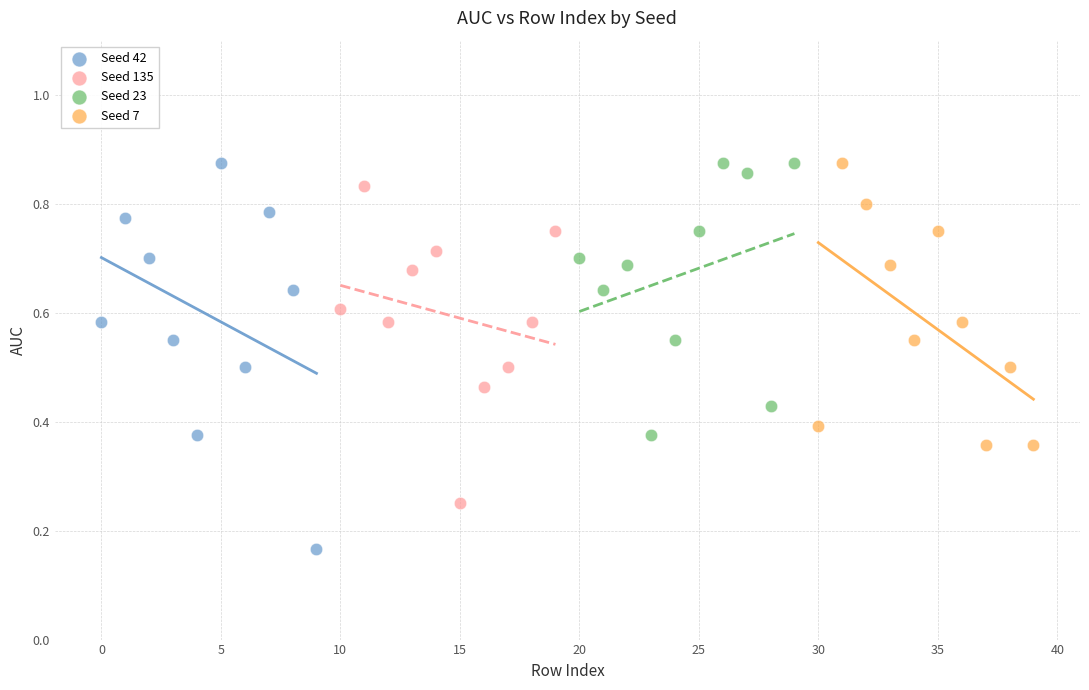

Which series has the largest Y range (max minus min)?

Seed 42